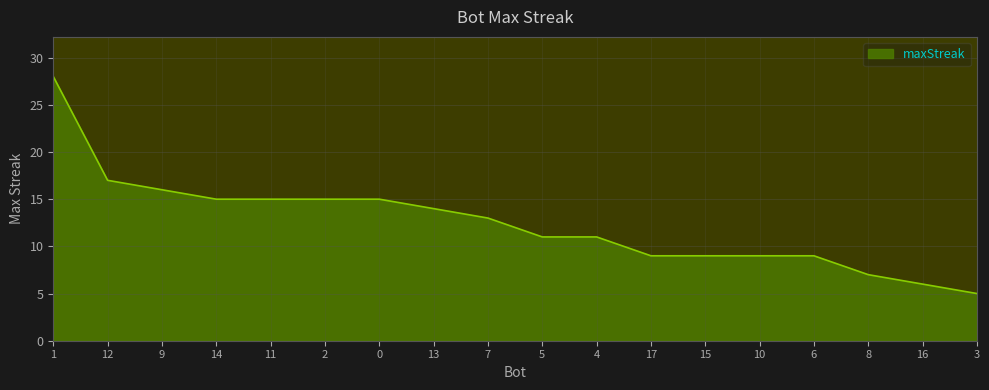

Reading left to right, what are all the values shown in this chart?

28	17	16	15	15	15	15	14	13	11	11	9	9	9	9	7	6	5